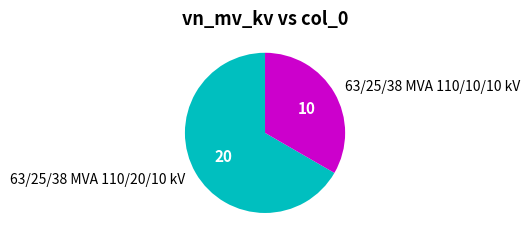

Does 63/25/38 MVA 110/20/10 kV account for over 50% of the chart?

Yes